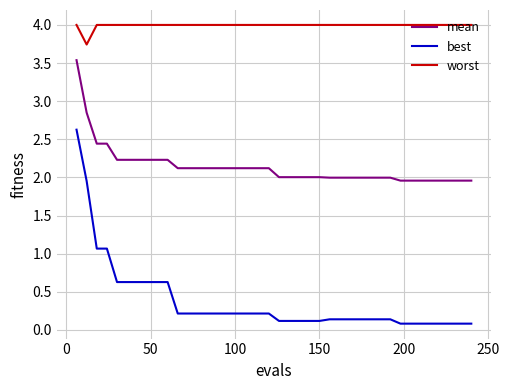

What is the difference between the maximum and minimum values in the worst series?

0.3